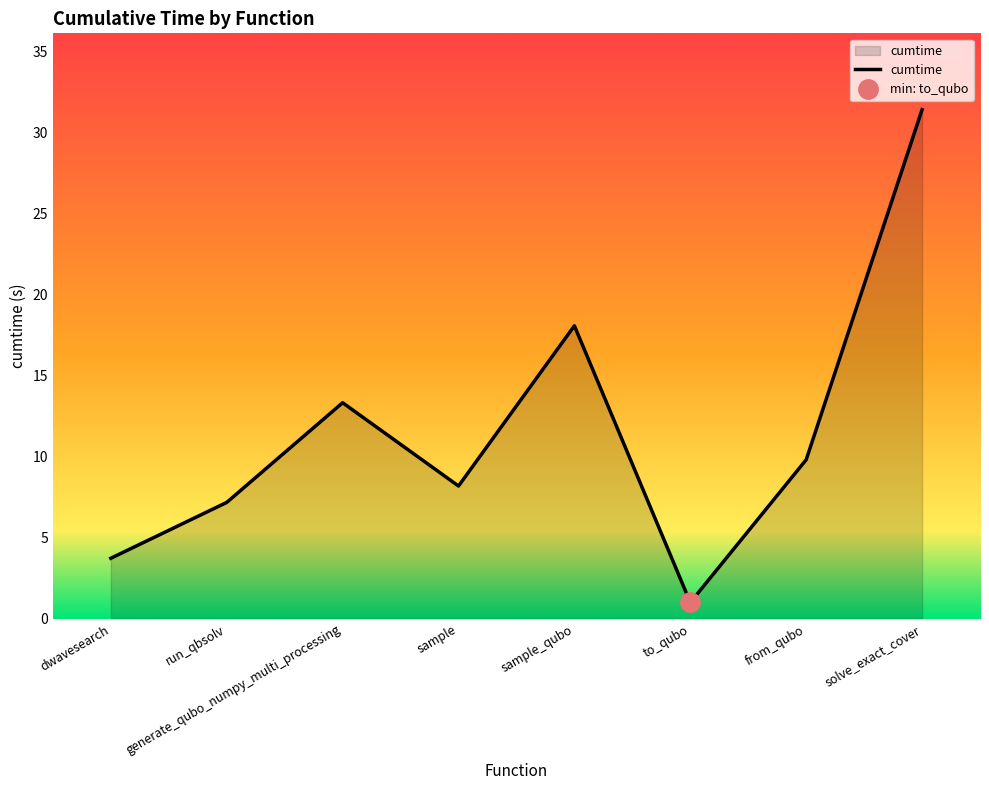

List the labels in order of cumtime value, largest first.

solve_exact_cover, sample_qubo, generate_qubo_numpy_multi_processing, from_qubo, sample, run_qbsolv, dwavesearch, to_qubo